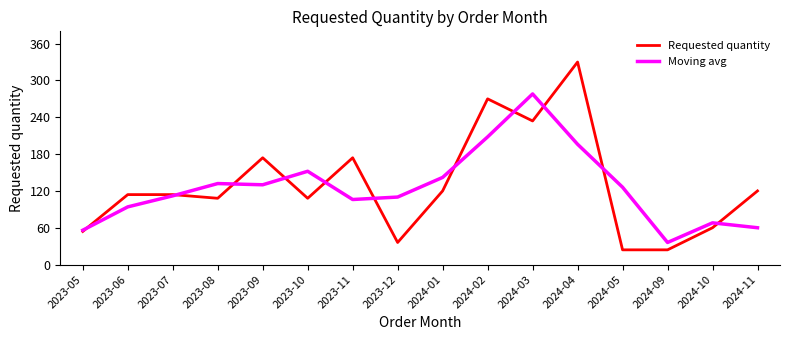

The value of Requested quantity at 2023-08 is 108. True or false?

True